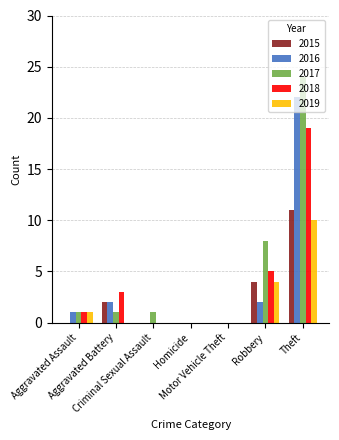

Does the chart contain stacked bars?

No